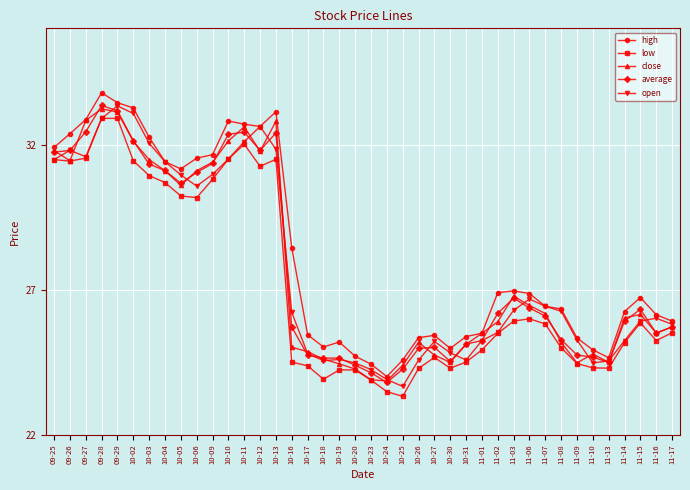

Is the value of high at 10-17 greater than the value of average at 09-27?

No